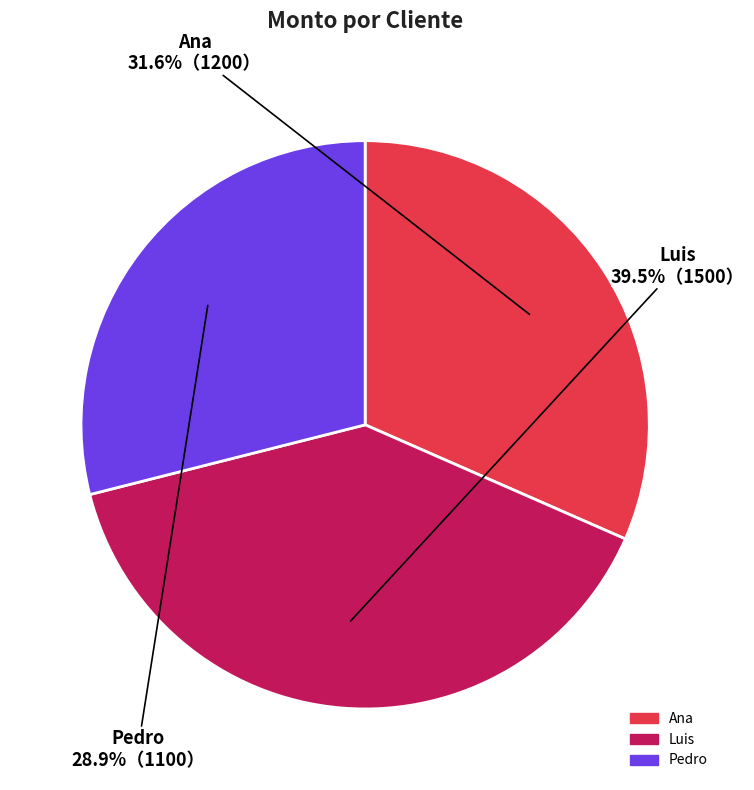

Is it true that Pedro is 29% of the pie?

True